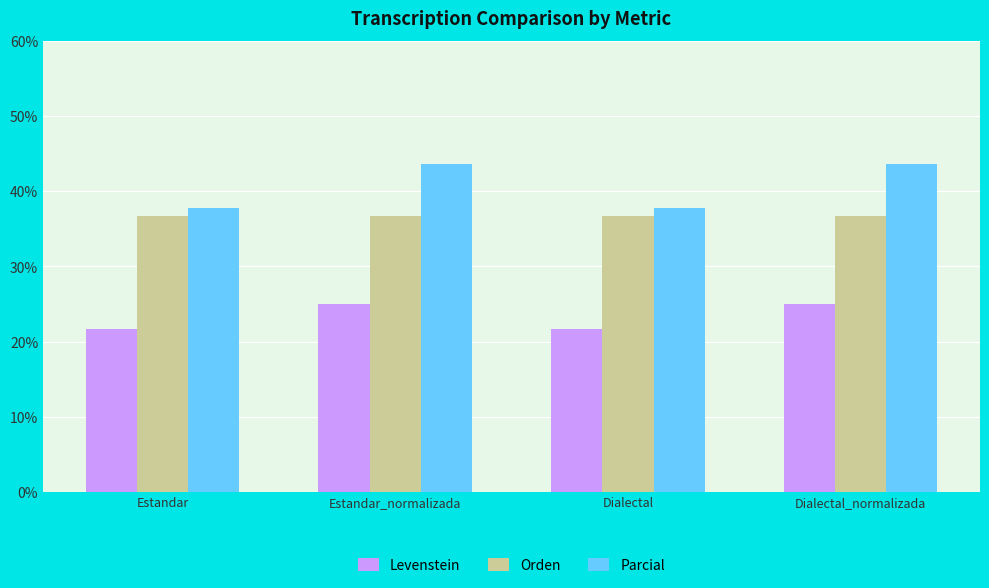

Rank the series by their maximum value, from highest to lowest.

Parcial, Orden, Levenstein